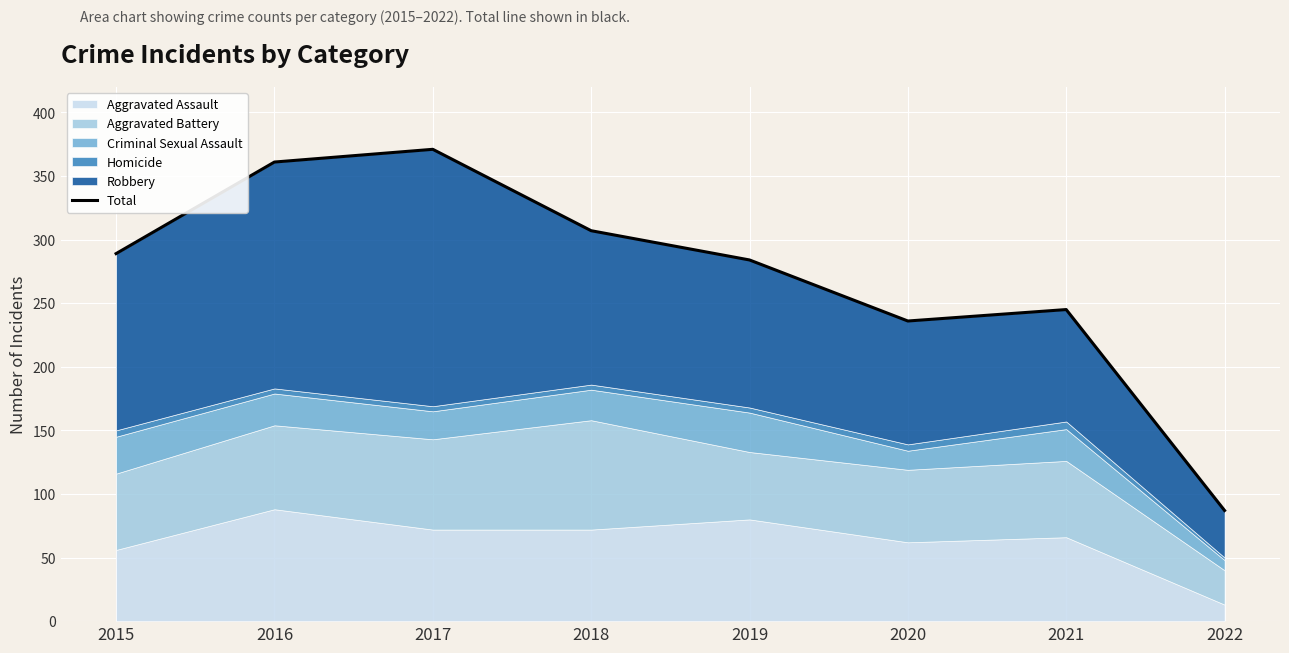

What is the value of the 8th point from the left?

87